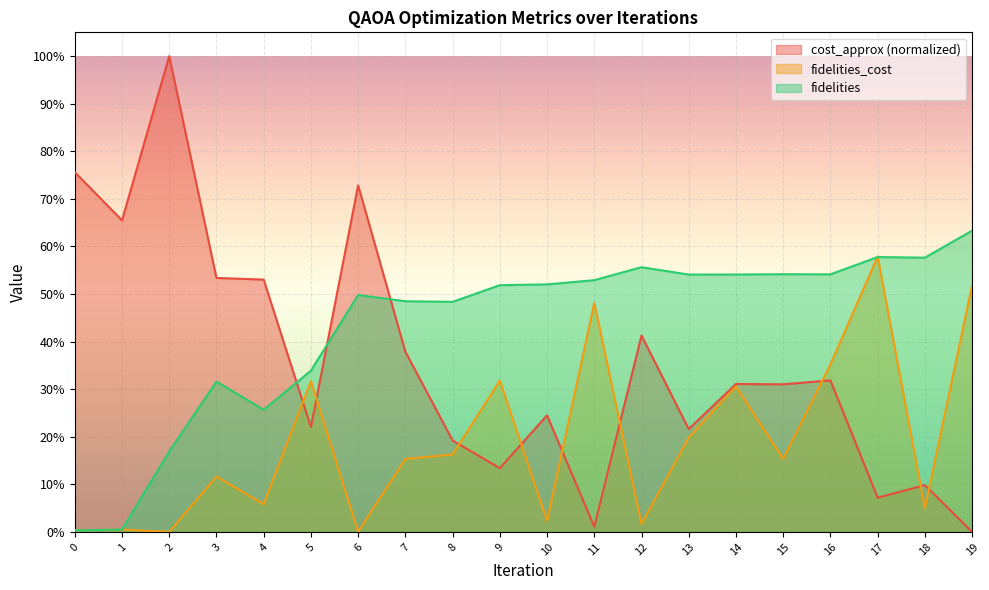

The cost_approx series shows 0.0 at 11. True or false?

False